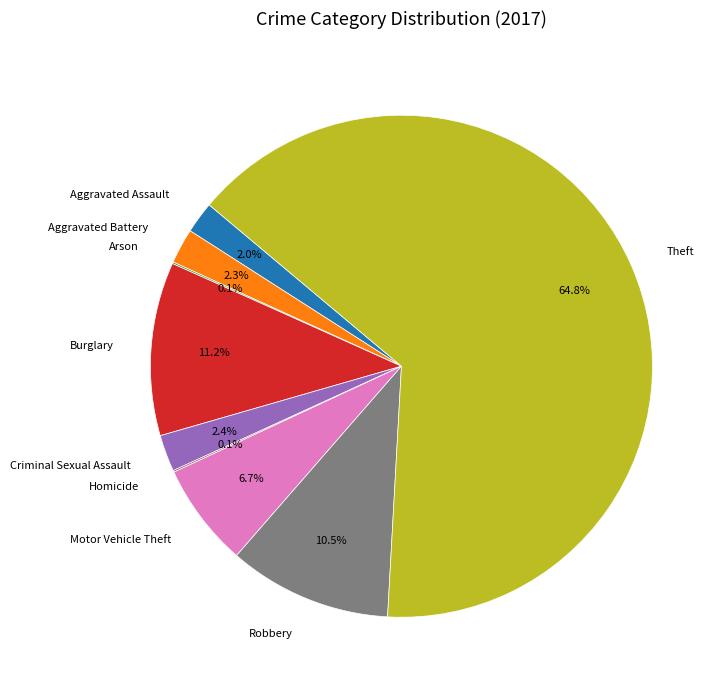

True or false: Robbery accounts for 20% of the total.

False